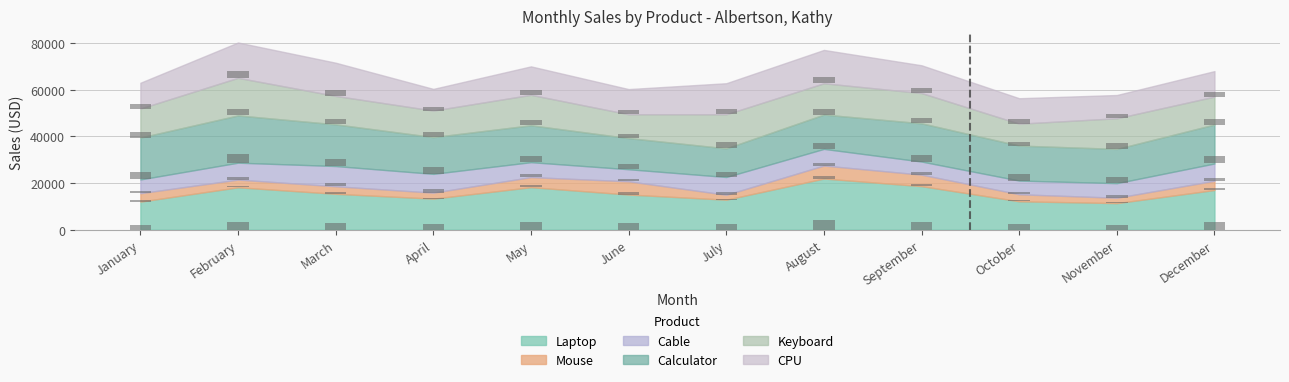

Are the bars horizontal?

No